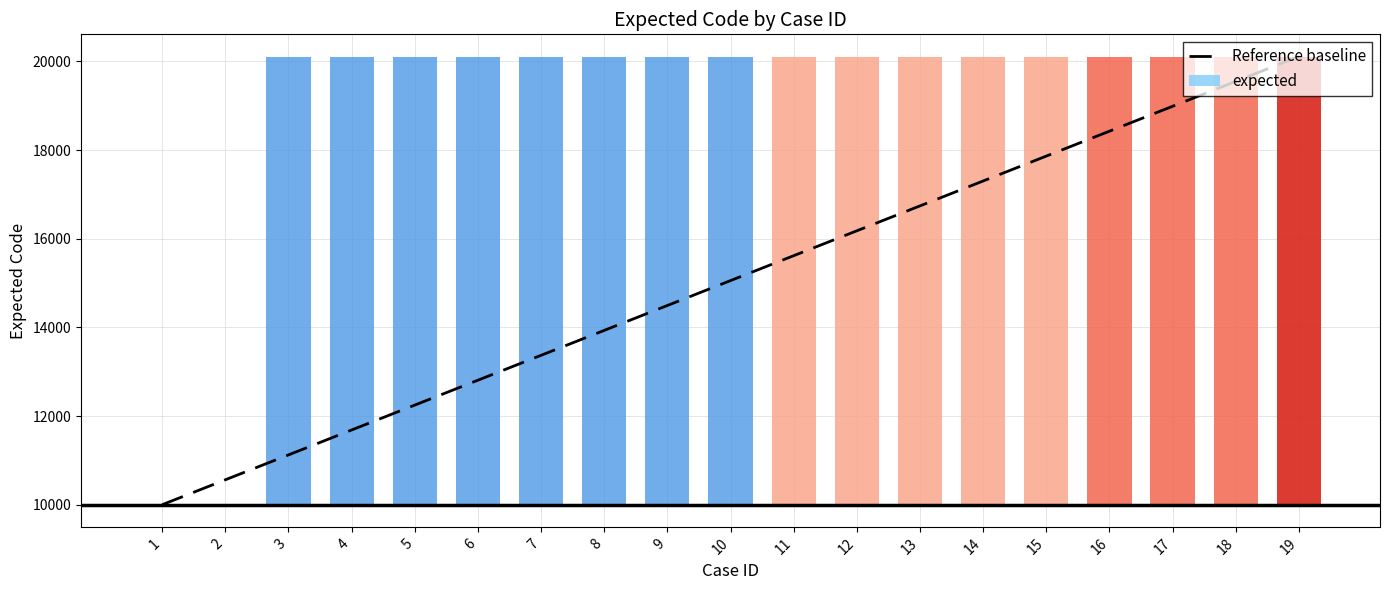

What is the maximum value for Reference baseline?

20109.0